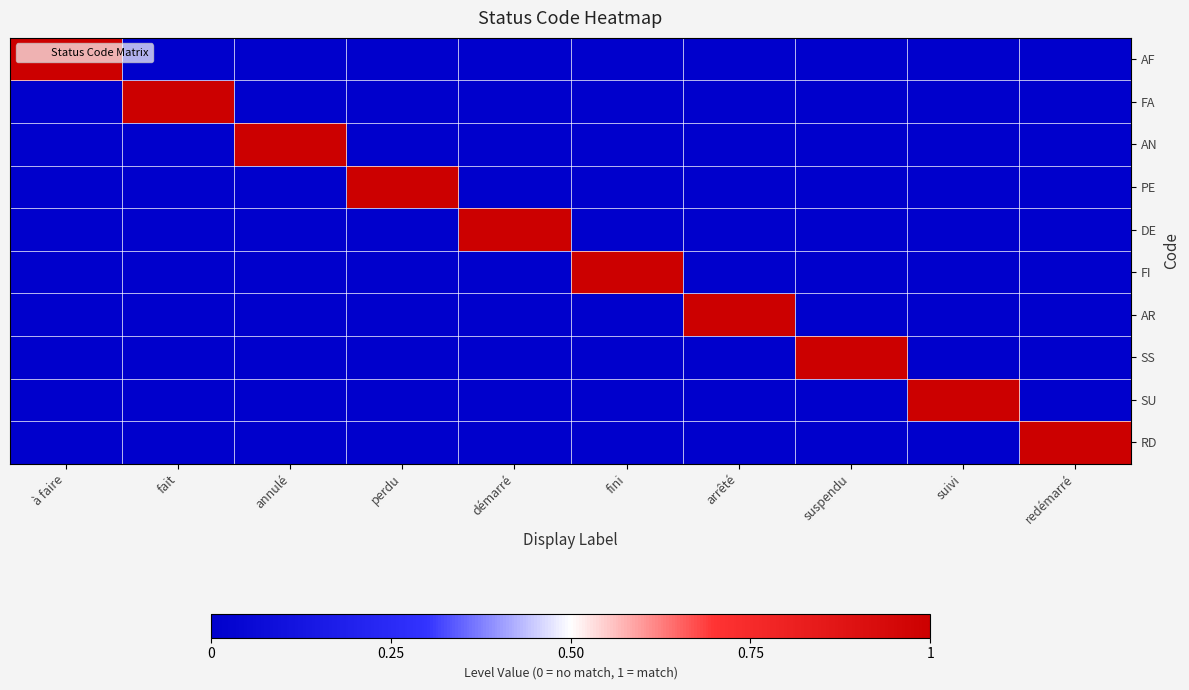

Reading right to left, extract all data points from this chart.

AF: redémarré=0	suivi=0	suspendu=0	arrêté=0	fini=0	démarré=0	perdu=0	annulé=0	fait=0	à faire=1
FA: redémarré=0	suivi=0	suspendu=0	arrêté=0	fini=0	démarré=0	perdu=0	annulé=0	fait=1	à faire=0
AN: redémarré=0	suivi=0	suspendu=0	arrêté=0	fini=0	démarré=0	perdu=0	annulé=1	fait=0	à faire=0
PE: redémarré=0	suivi=0	suspendu=0	arrêté=0	fini=0	démarré=0	perdu=1	annulé=0	fait=0	à faire=0
DE: redémarré=0	suivi=0	suspendu=0	arrêté=0	fini=0	démarré=1	perdu=0	annulé=0	fait=0	à faire=0
FI: redémarré=0	suivi=0	suspendu=0	arrêté=0	fini=1	démarré=0	perdu=0	annulé=0	fait=0	à faire=0
AR: redémarré=0	suivi=0	suspendu=0	arrêté=1	fini=0	démarré=0	perdu=0	annulé=0	fait=0	à faire=0
SS: redémarré=0	suivi=0	suspendu=1	arrêté=0	fini=0	démarré=0	perdu=0	annulé=0	fait=0	à faire=0
SU: redémarré=0	suivi=1	suspendu=0	arrêté=0	fini=0	démarré=0	perdu=0	annulé=0	fait=0	à faire=0
RD: redémarré=1	suivi=0	suspendu=0	arrêté=0	fini=0	démarré=0	perdu=0	annulé=0	fait=0	à faire=0